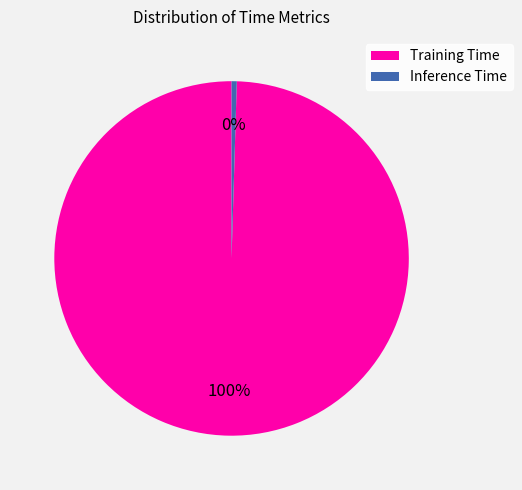

To the nearest percent, what is the average slice percentage?

50%